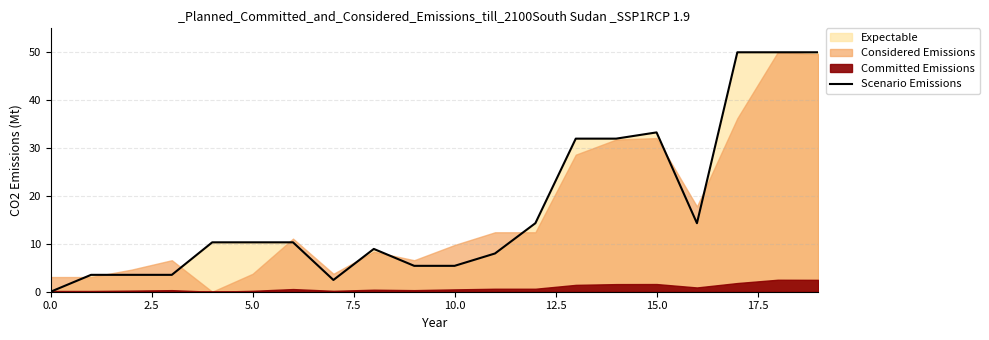

What is the sum of the values at 2.5 and 15?

36.8